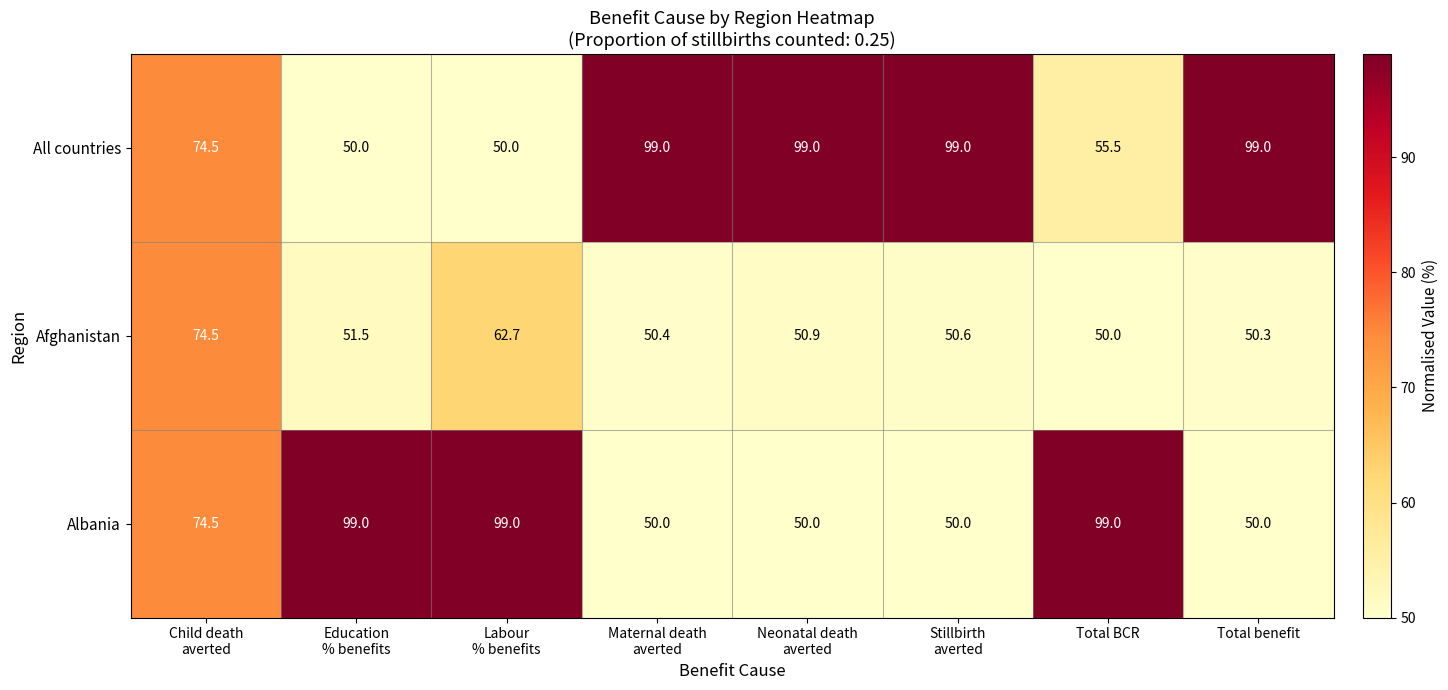

What is the lowest value of the Albania series?

50.0